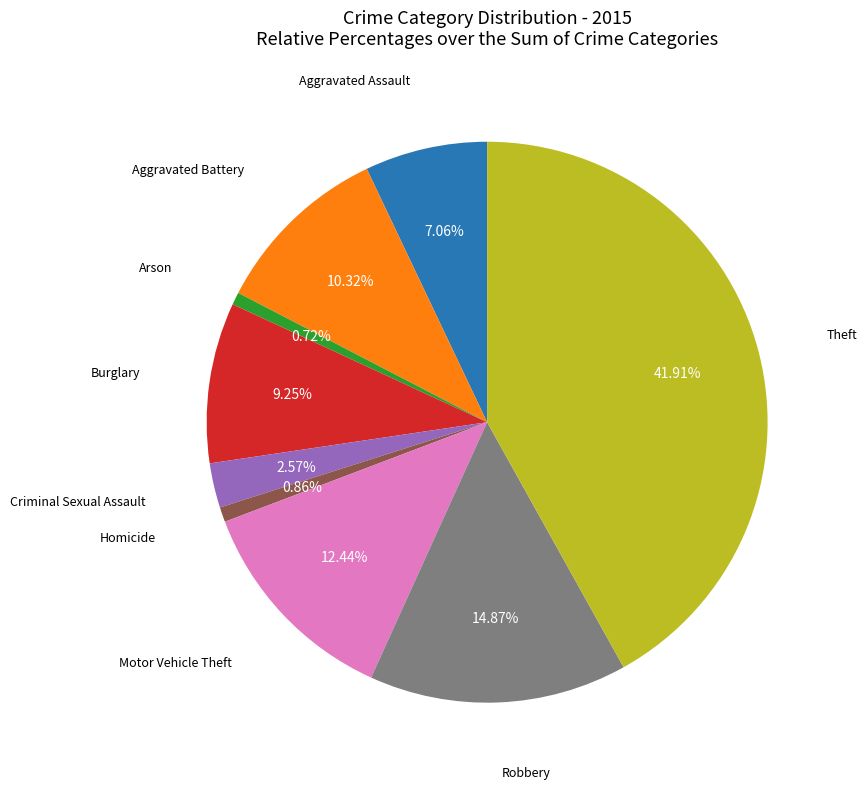

Is there a majority slice in this chart?

No